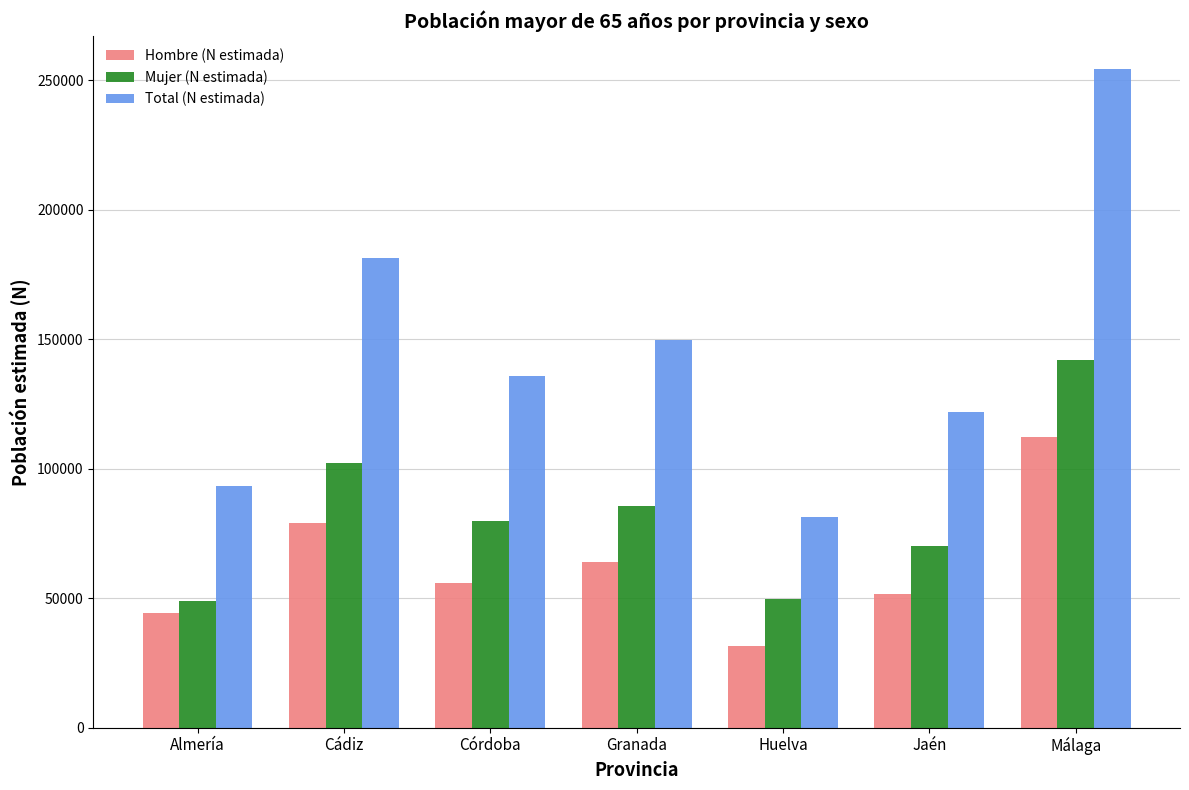

True or false: Total (N estimada) has a value of 245885 at Cádiz.

False